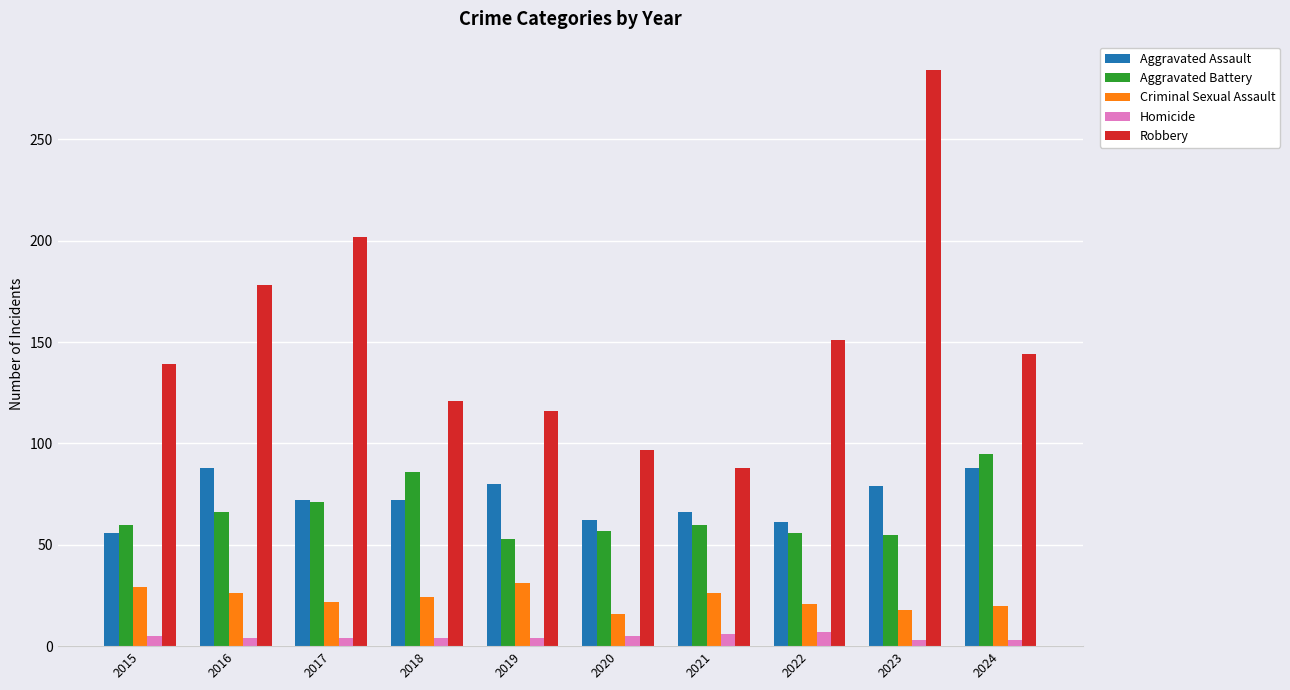

What value does the Criminal Sexual Assault series have at 2023?

18